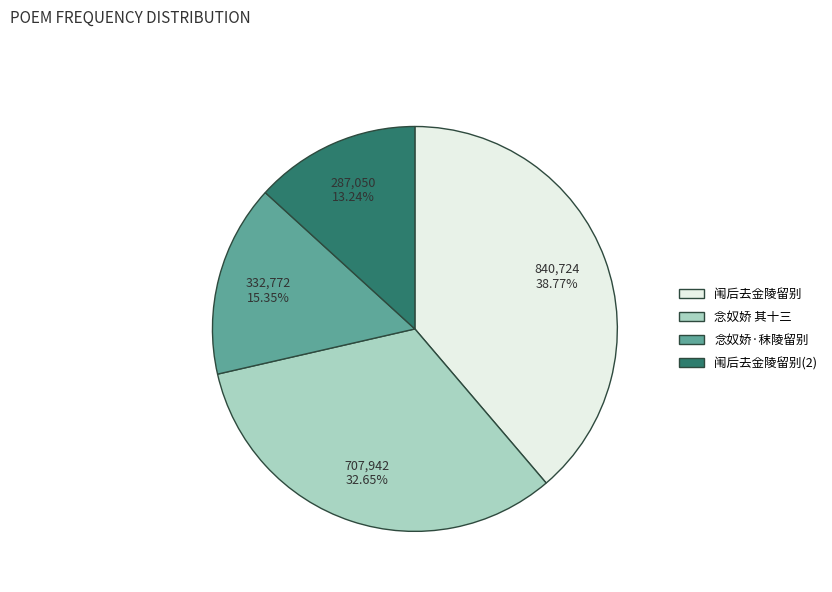

What is the smallest slice in the pie chart?

闱后去金陵留别(2)